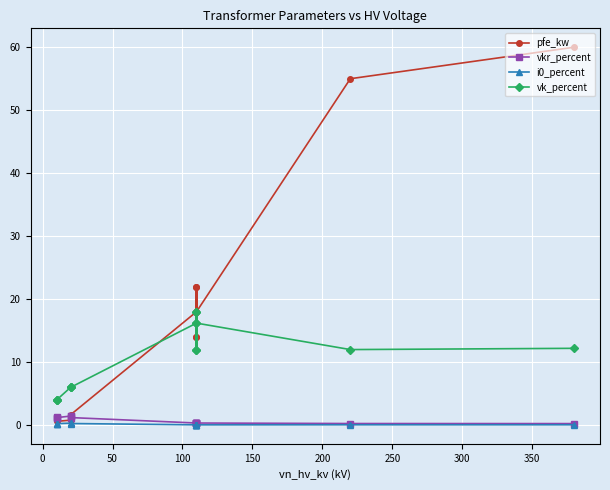

How many lines are shown in the chart?

4